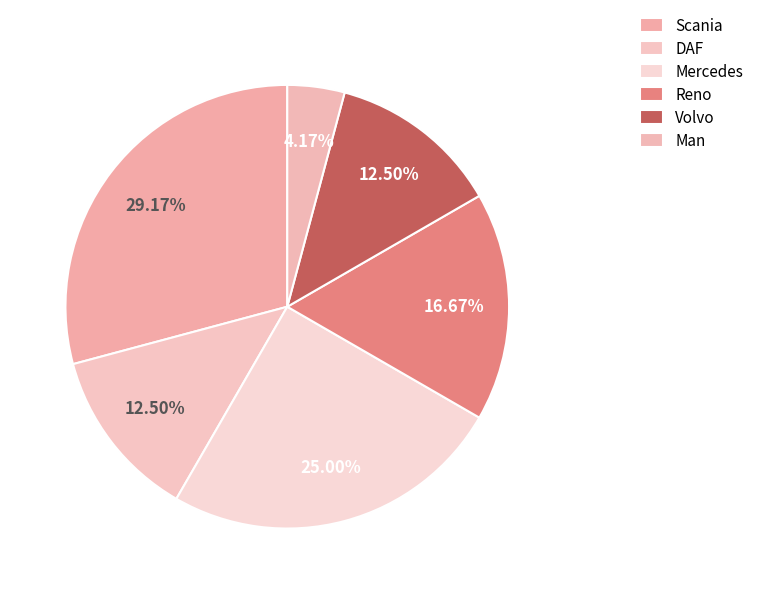

Which category has the smallest portion of the pie?

Man